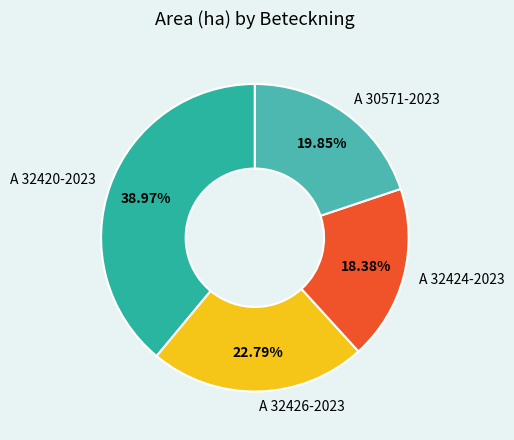

To the nearest percent, what is the average slice percentage?

25%